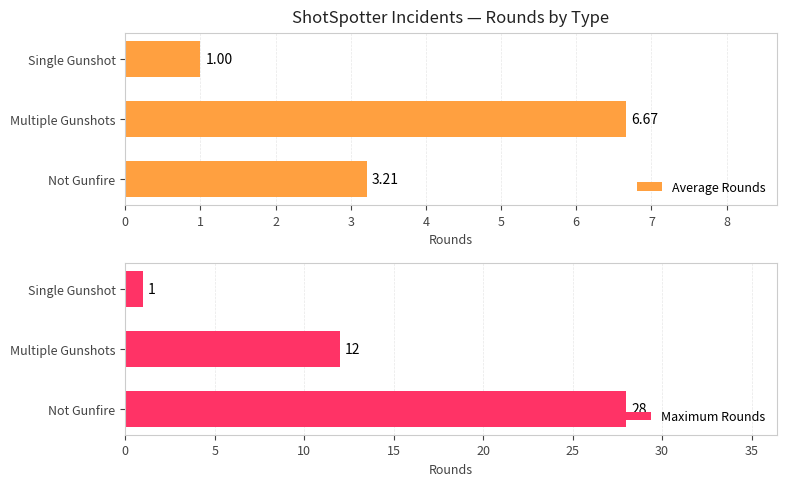

How many series are shown in this chart?

2